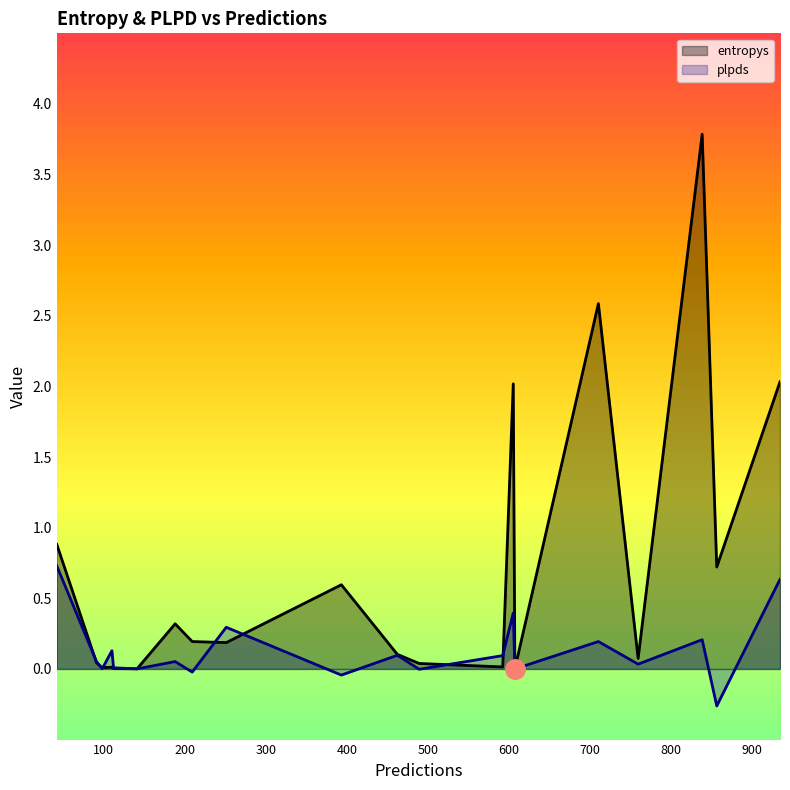

Which series has the largest range (max minus min)?

entropys